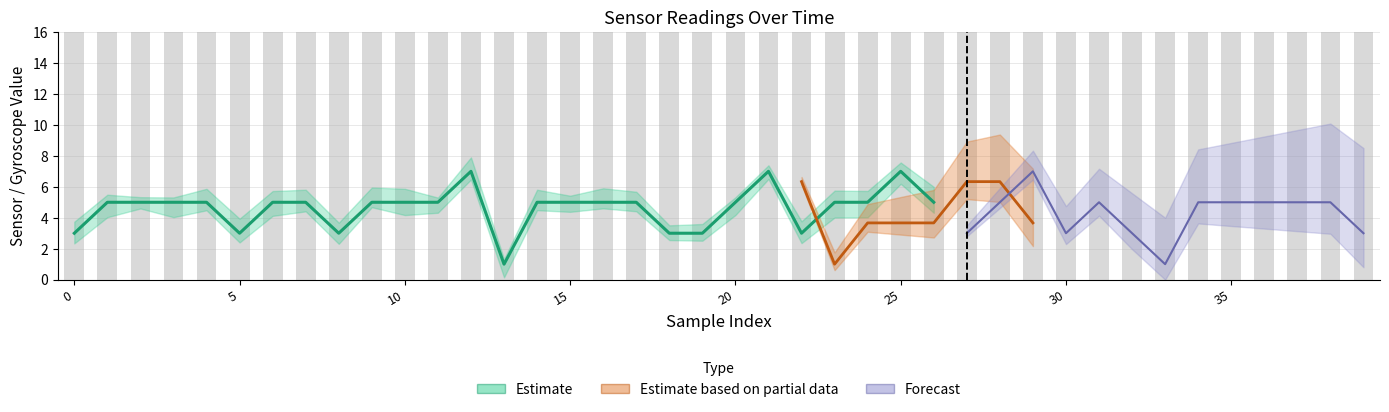

How many categories are shown in the chart?

40